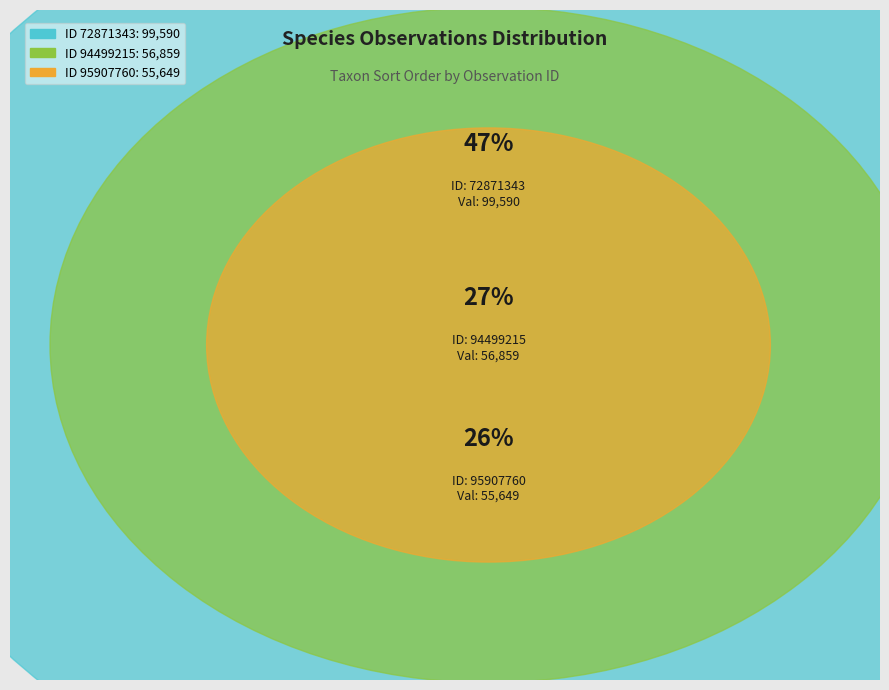

What is the ratio of the value at 72871343 to the value at 95907760?

1.8